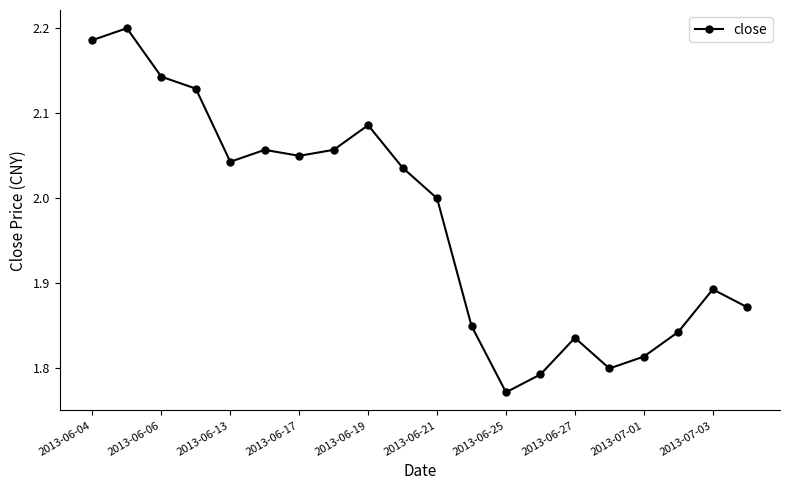

True or false: the data has more than 2 interior local peaks.

True